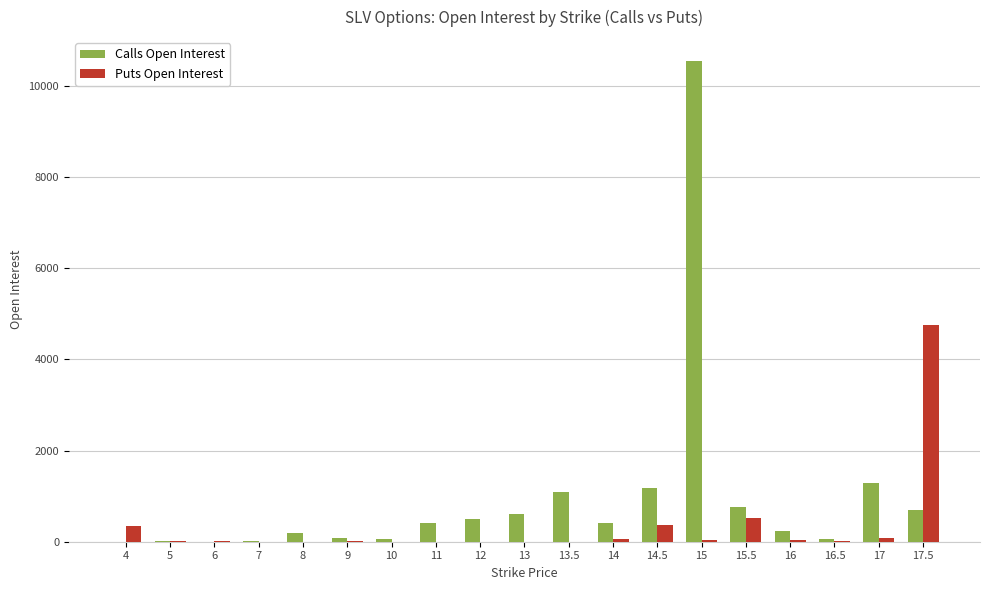

How many categories are shown in the chart?

19